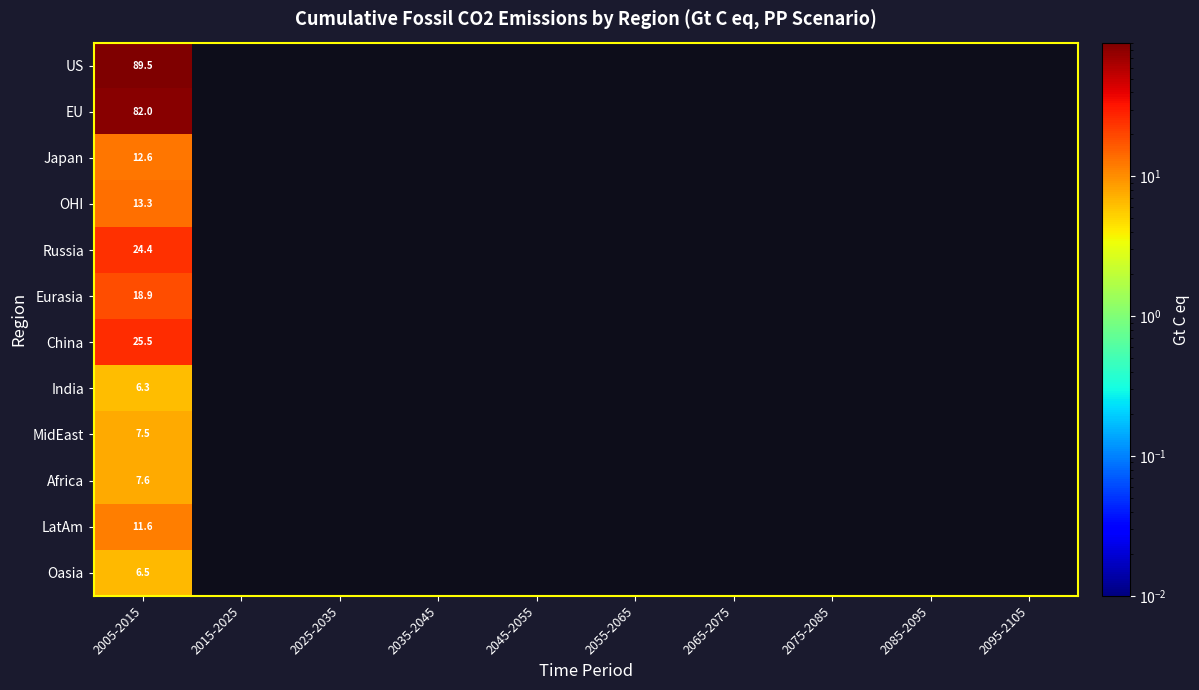

Which label corresponds to the smallest value in the chart?

2015-2025